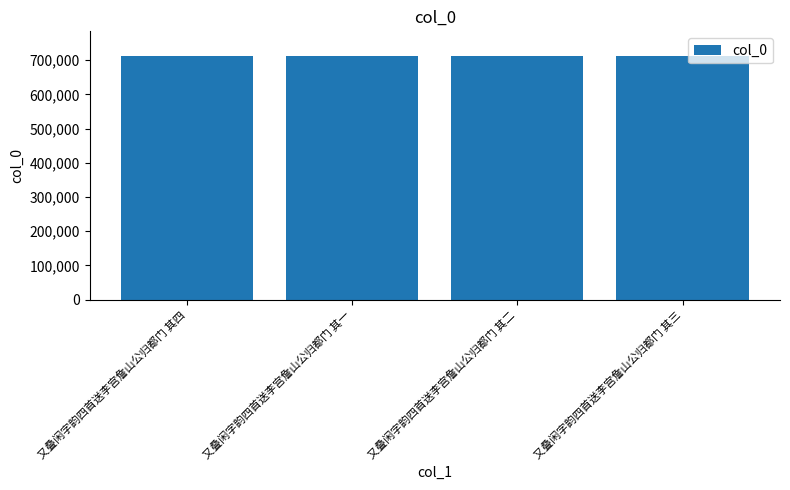

What is the label of the 4th bar from the left?

又叠闲字韵四首送李宫詹山公归都门 其三